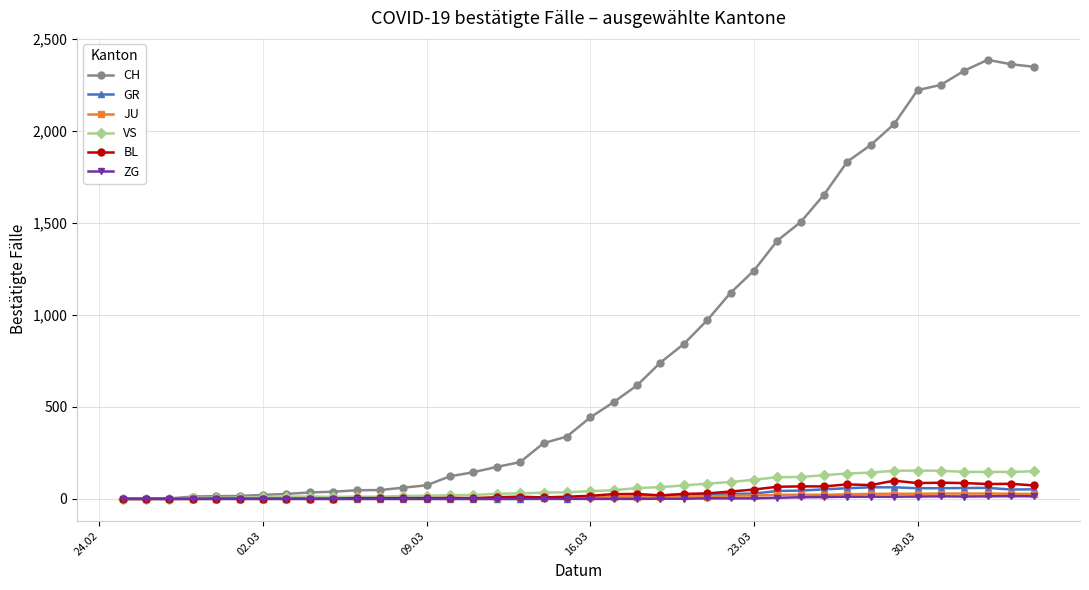

What is the average value of the GR series?

21